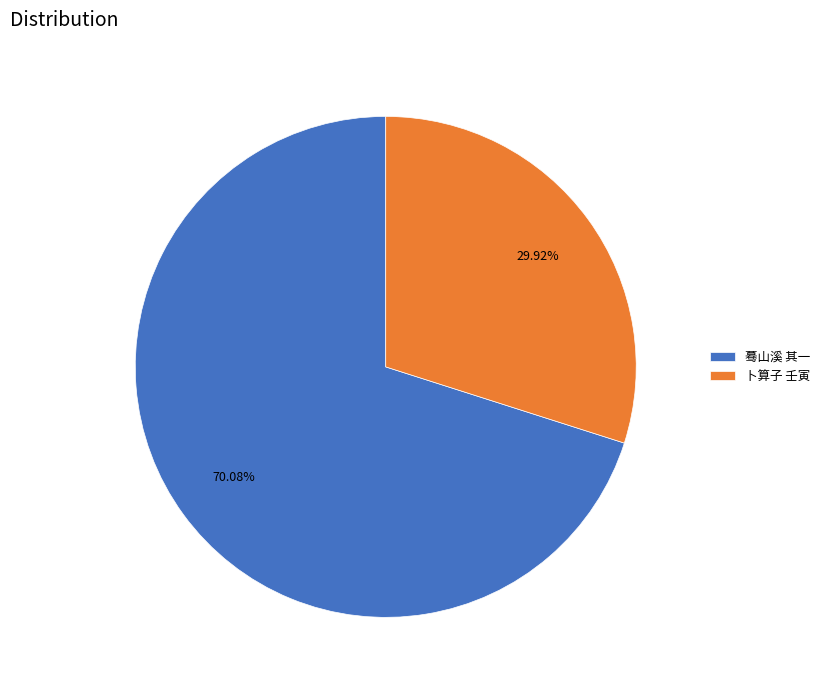

Rank the categories by value from highest to lowest.

蓦山溪 其一, 卜算子 壬寅